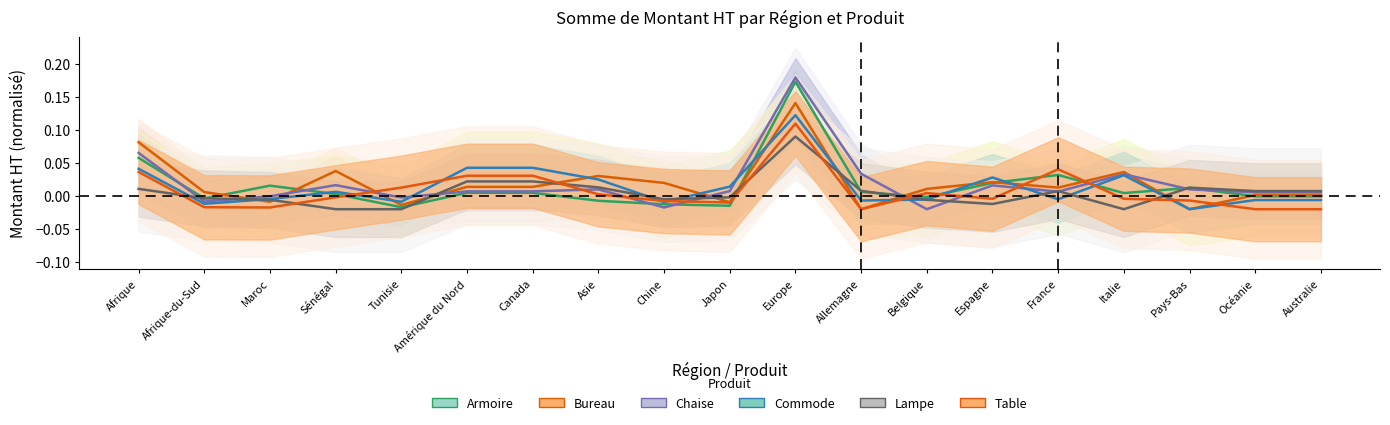

What are all the series names shown in the legend?

Armoire, Bureau, Chaise, Commode, Lampe, Table